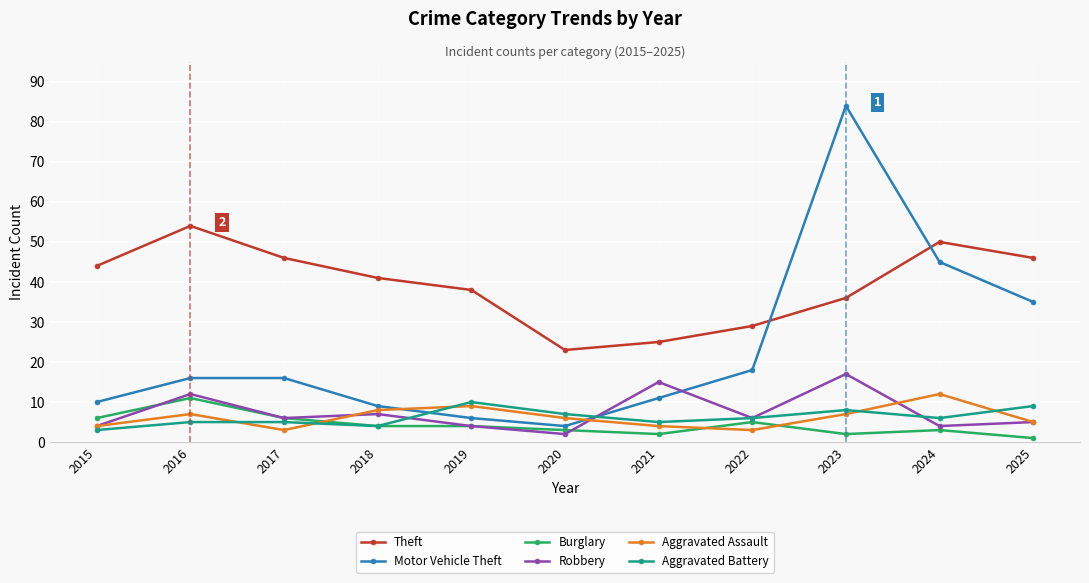

What is the difference between the maximum and second lowest values in the Robbery series?

13